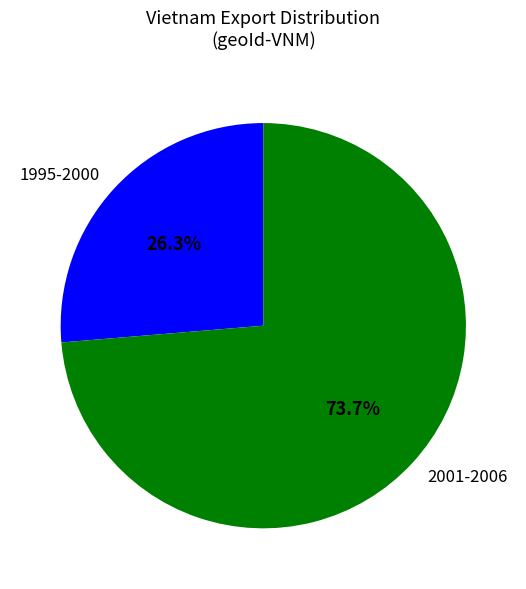

What is the ratio of the value at 2001-2006 to the value at 1995-2000?

2.8